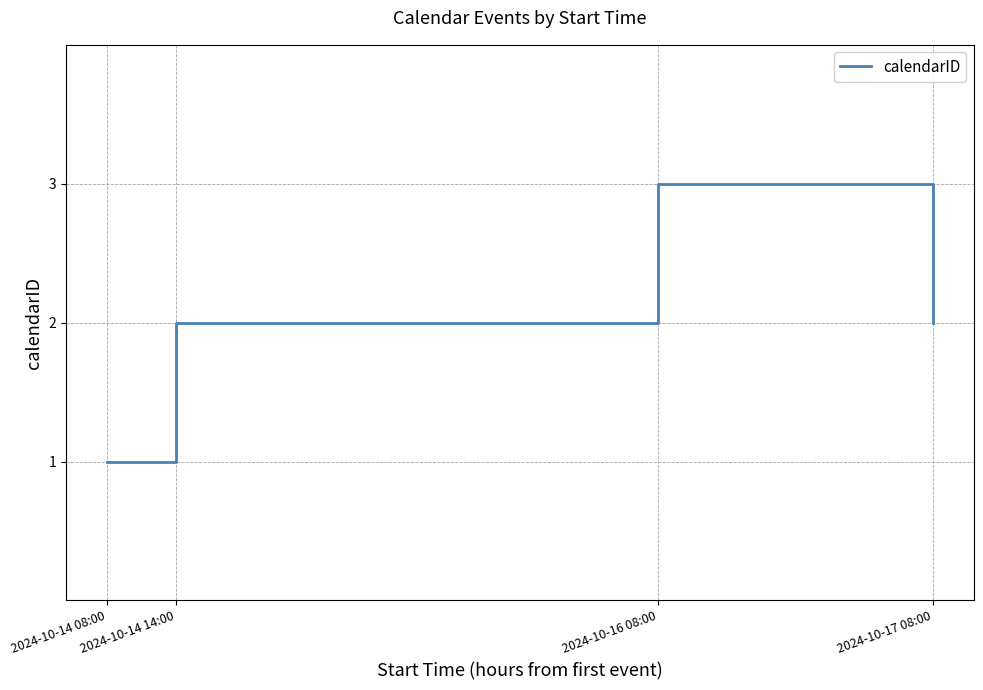

Is it true that the value at 2024-10-17 08:00 is 2?

True